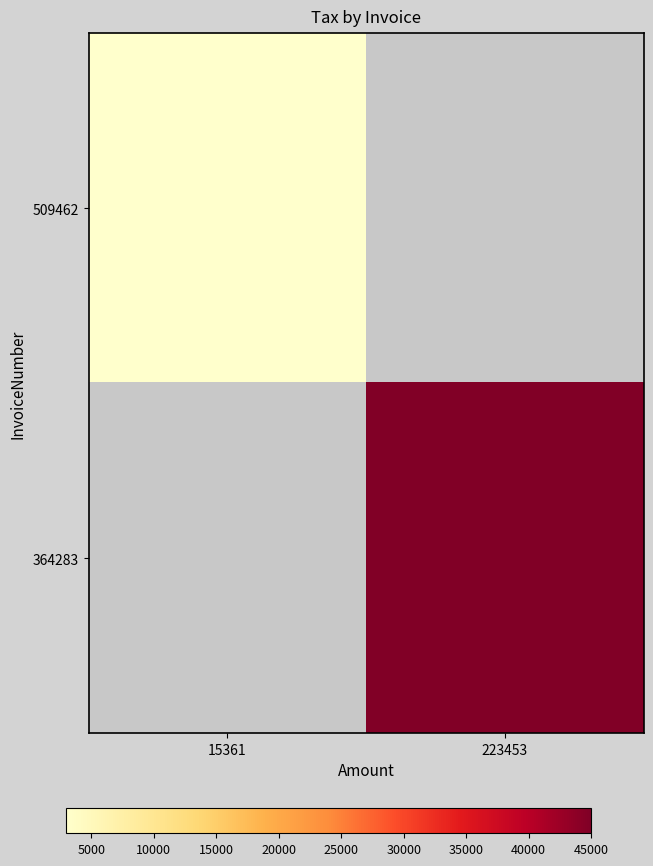

How many distinct data groups are displayed?

2